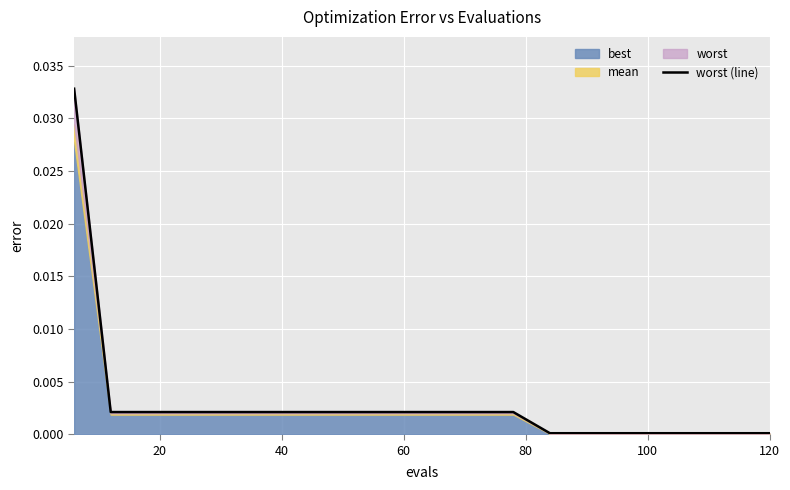

What position from the left is 20?

2